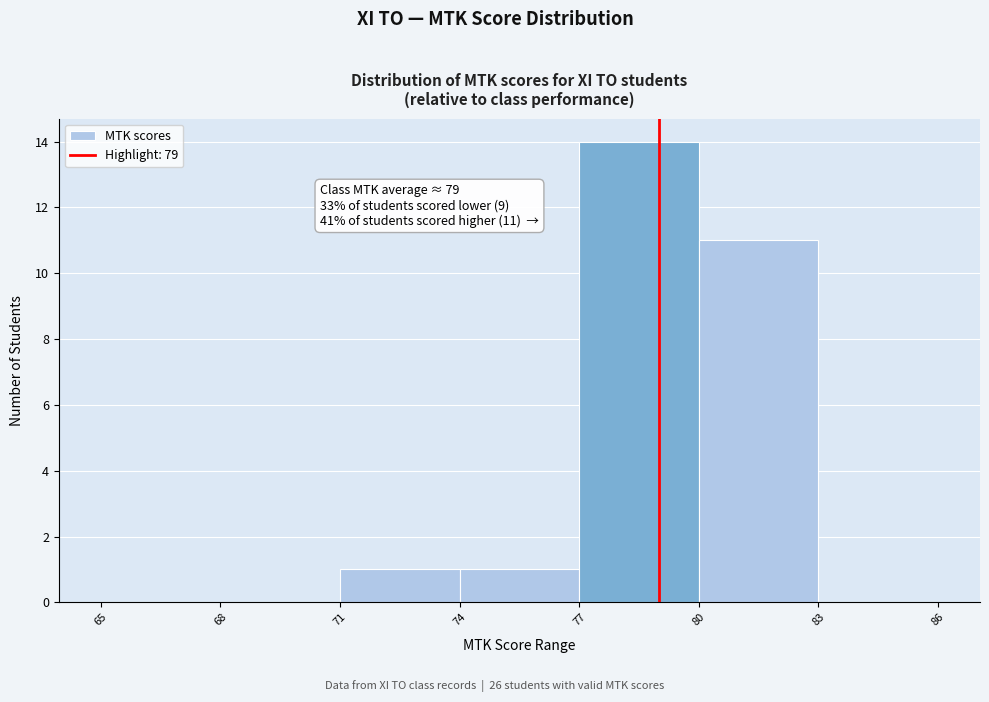

Over which range of the x-axis is the bar tallest?

77 to 80